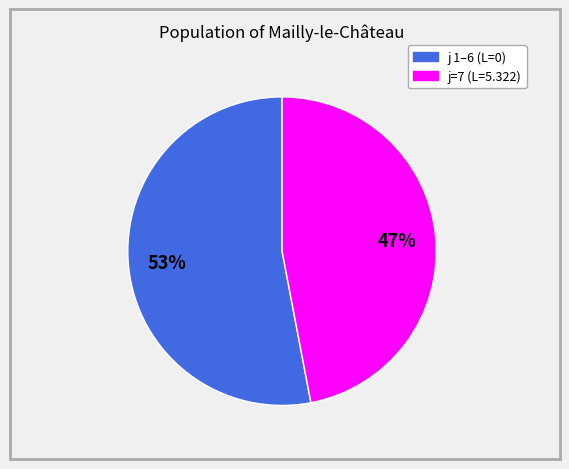

To the nearest percent, what is the average slice percentage?

50%